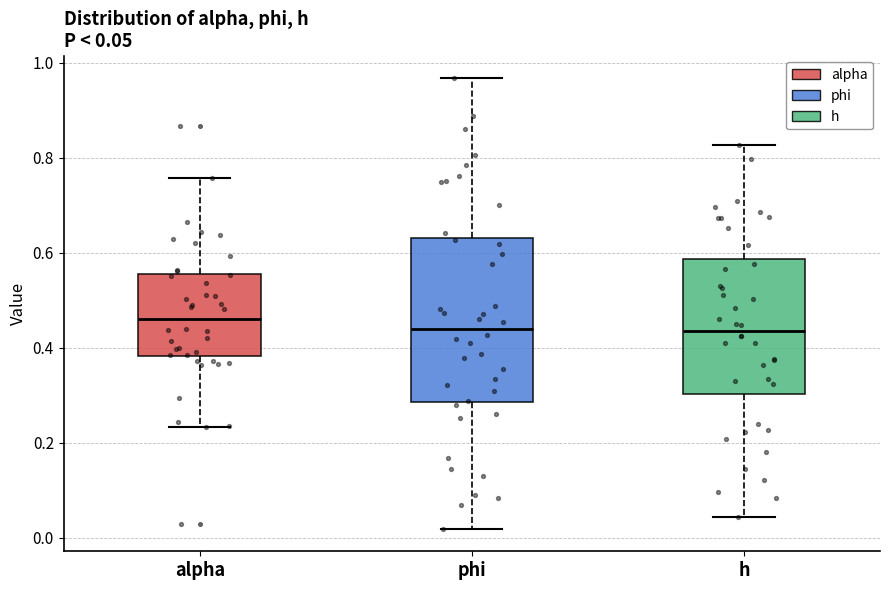

Comparing the boxes themselves (not the whiskers), which one is the tallest?

phi